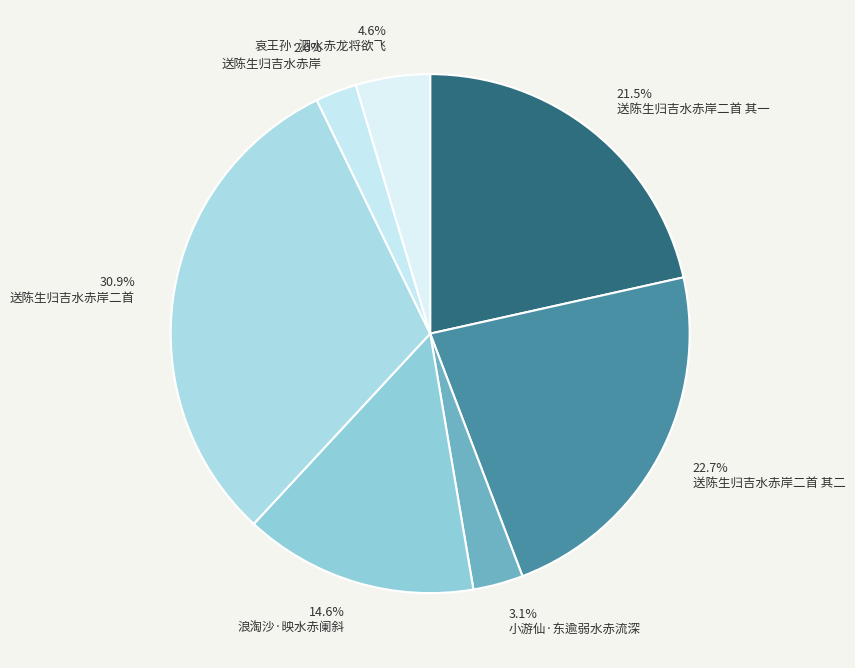

Rank the categories by value from lowest to highest.

送陈生归吉水赤岸, 小游仙·东逾弱水赤流深, 哀王孙·泗水赤龙将欲飞, 浪淘沙·映水赤阑斜, 送陈生归吉水赤岸二首 其一, 送陈生归吉水赤岸二首 其二, 送陈生归吉水赤岸二首